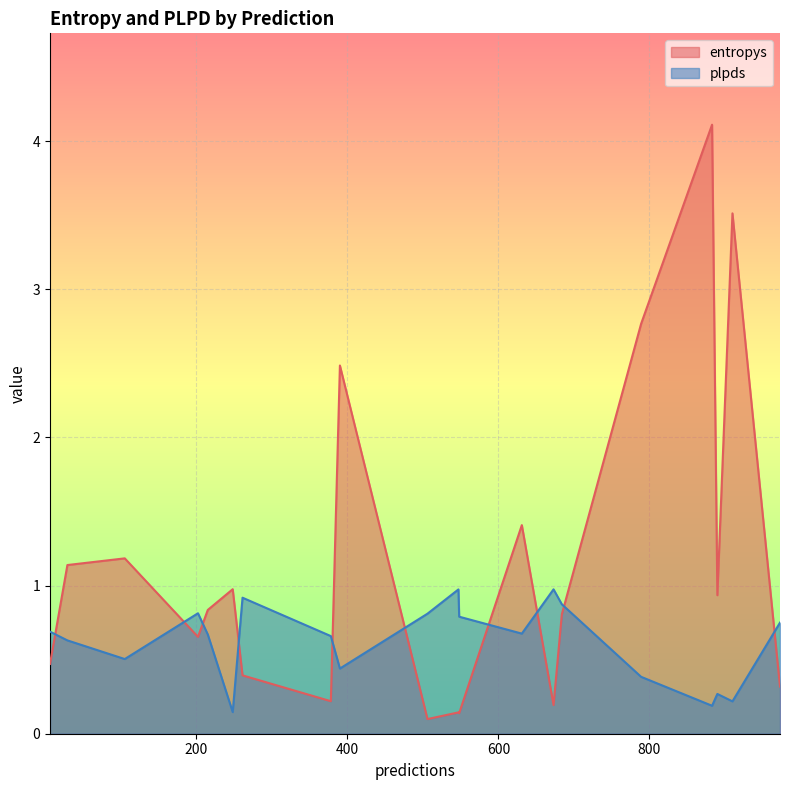

List the series in order of their peak value, highest first.

entropys, plpds